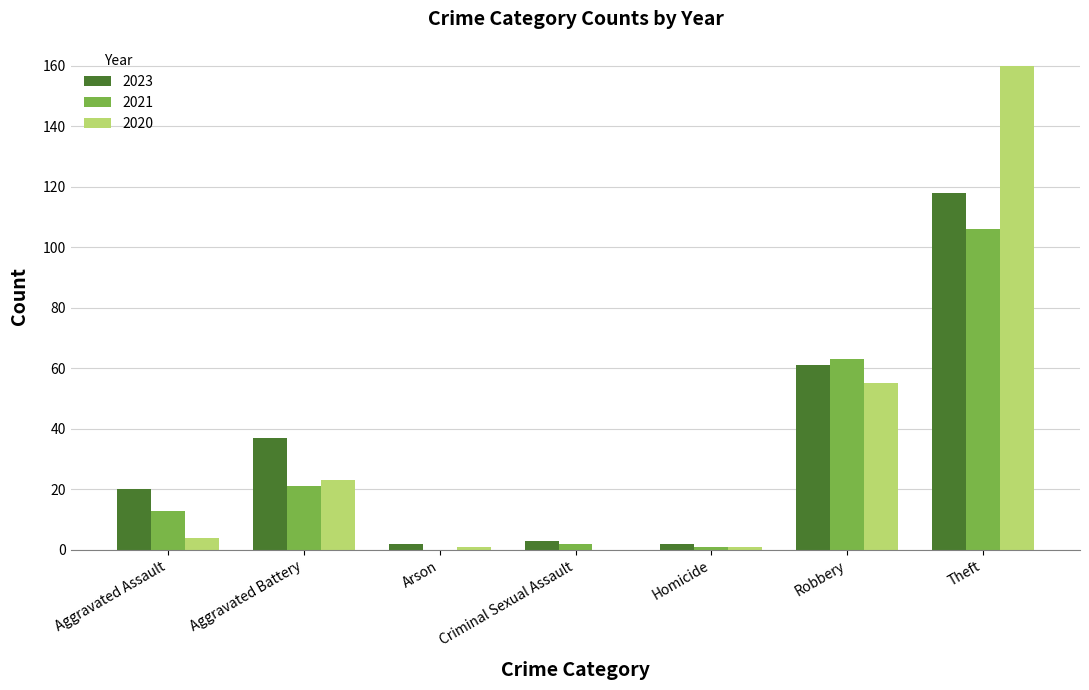

Is the value of 2023 at Criminal Sexual Assault greater than the value of 2020 at Homicide?

Yes